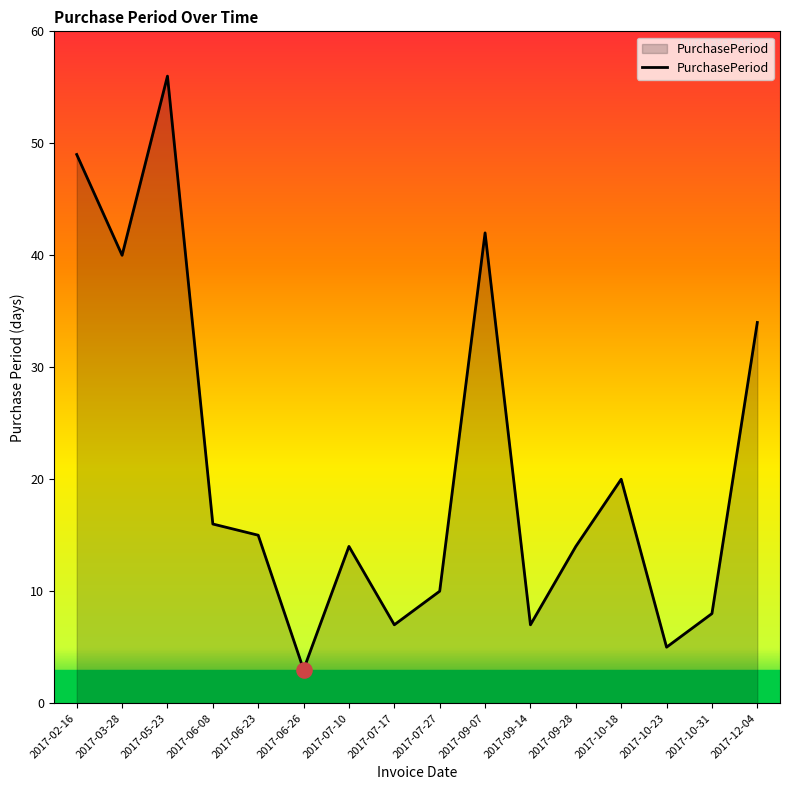

Between 2017-06-08 and 2017-10-23, which is larger?

2017-06-08